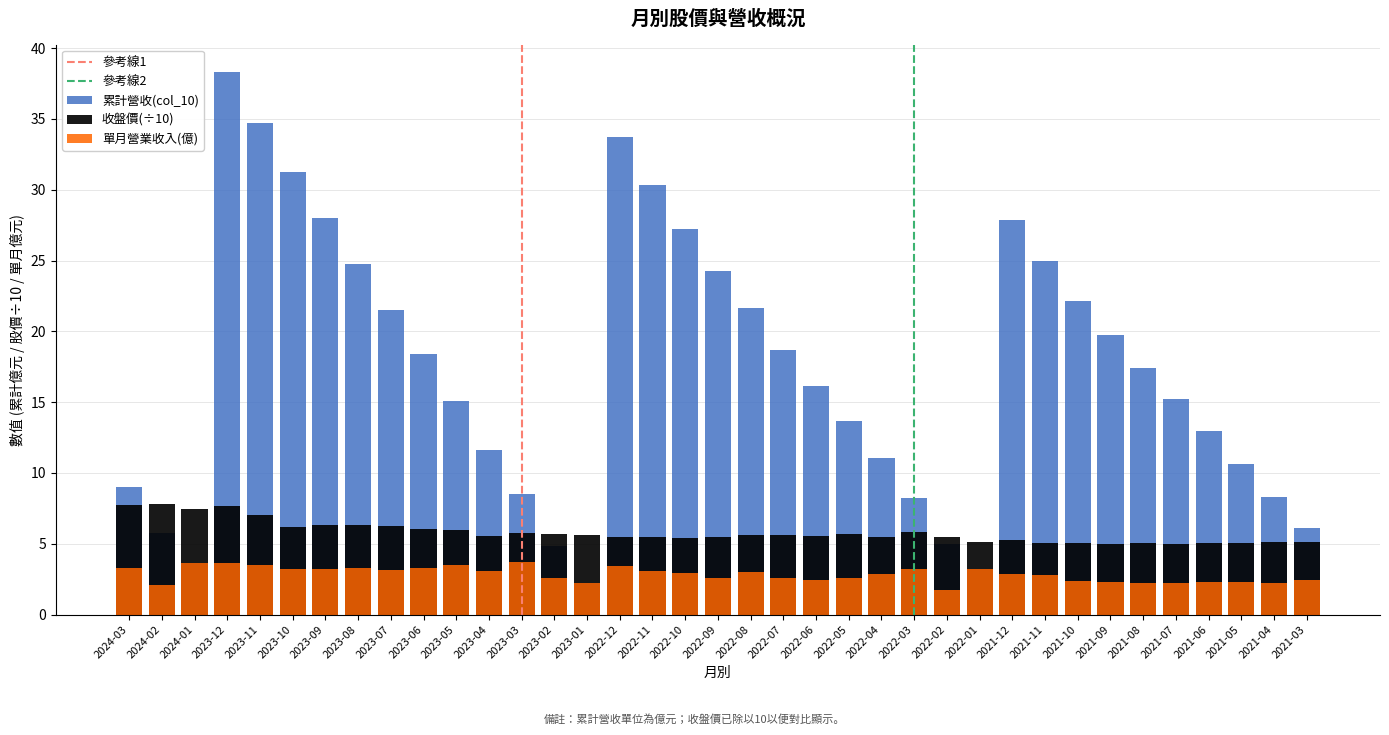

What is the average value of the 單月營業收入(億) series?

2.8